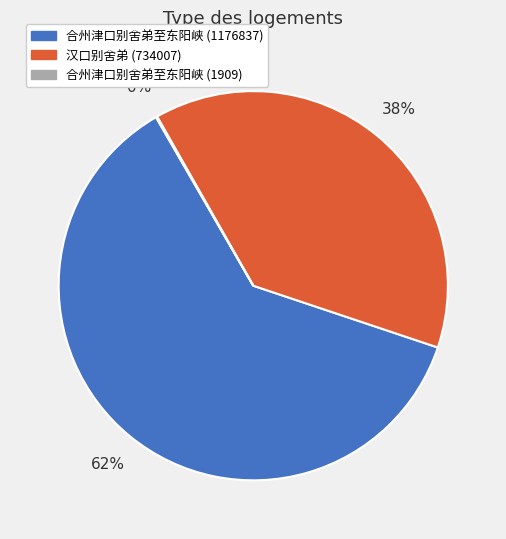

To the nearest percent, what is the average slice percentage?

33%